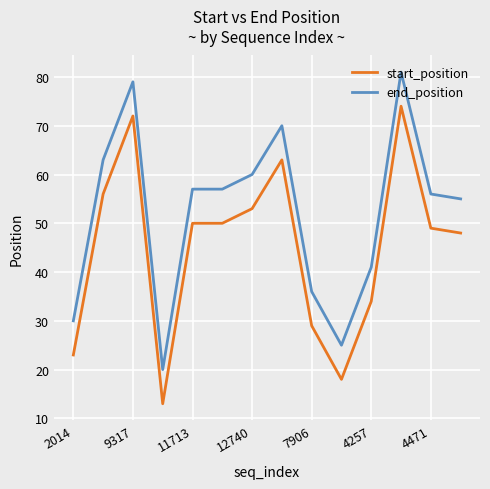

What is the difference between the second highest and second lowest values in the end_position series?

54